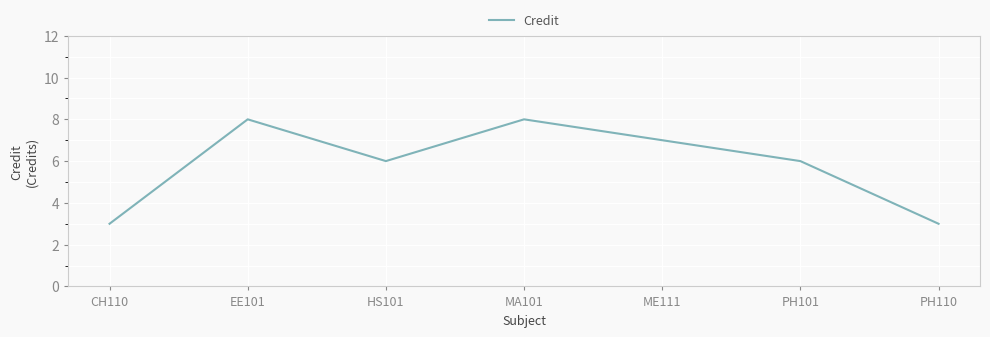

What is the greatest value displayed?

8